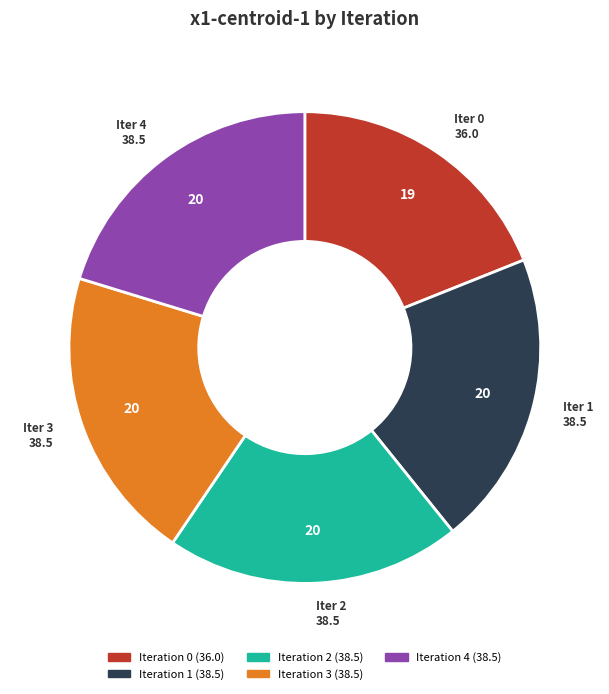

How many segments does this pie chart have?

5